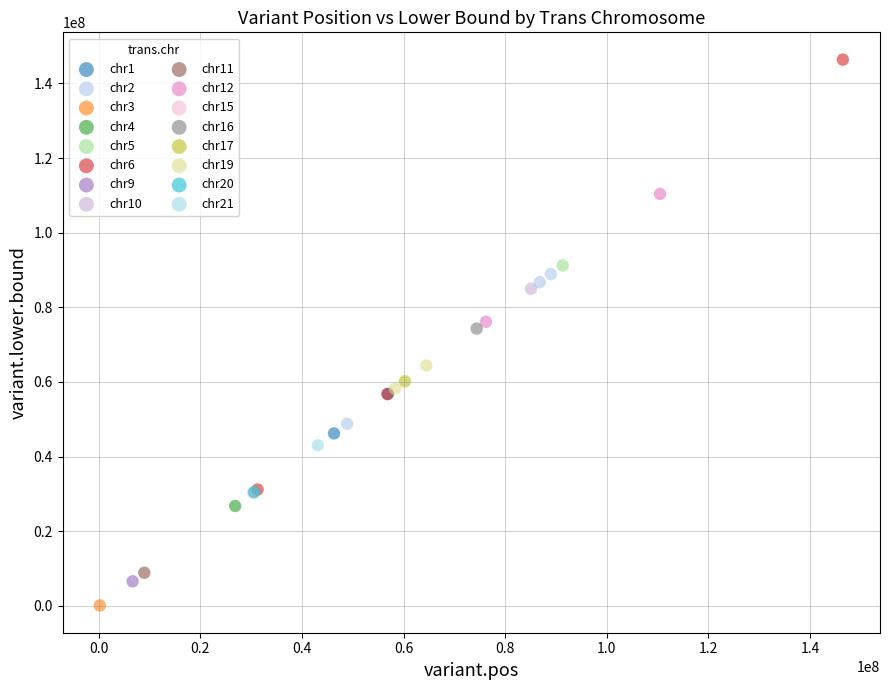

Which series contains the lowest Y value?

chr3